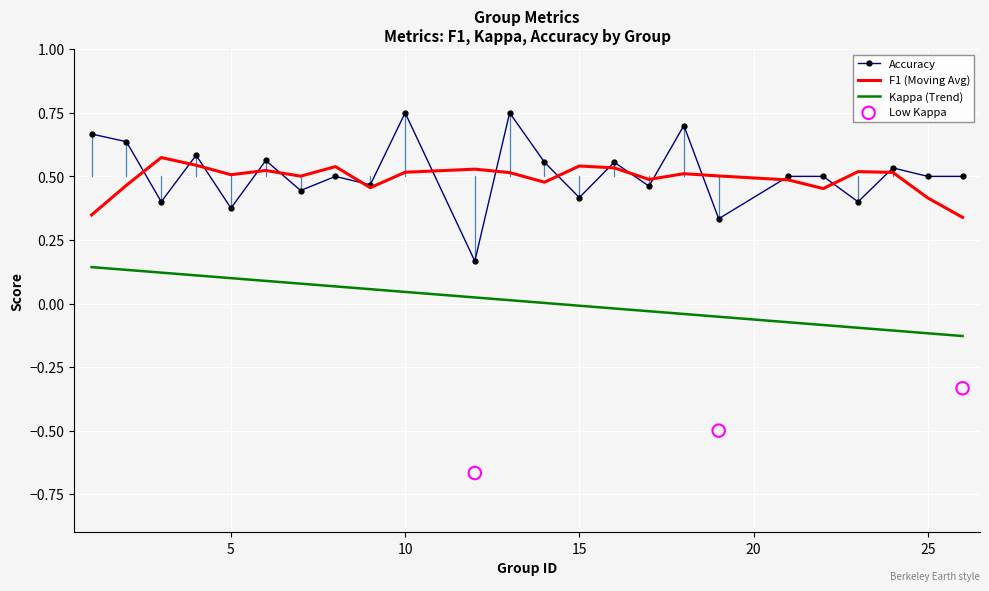

Which series contains the lowest Y value?

kappa